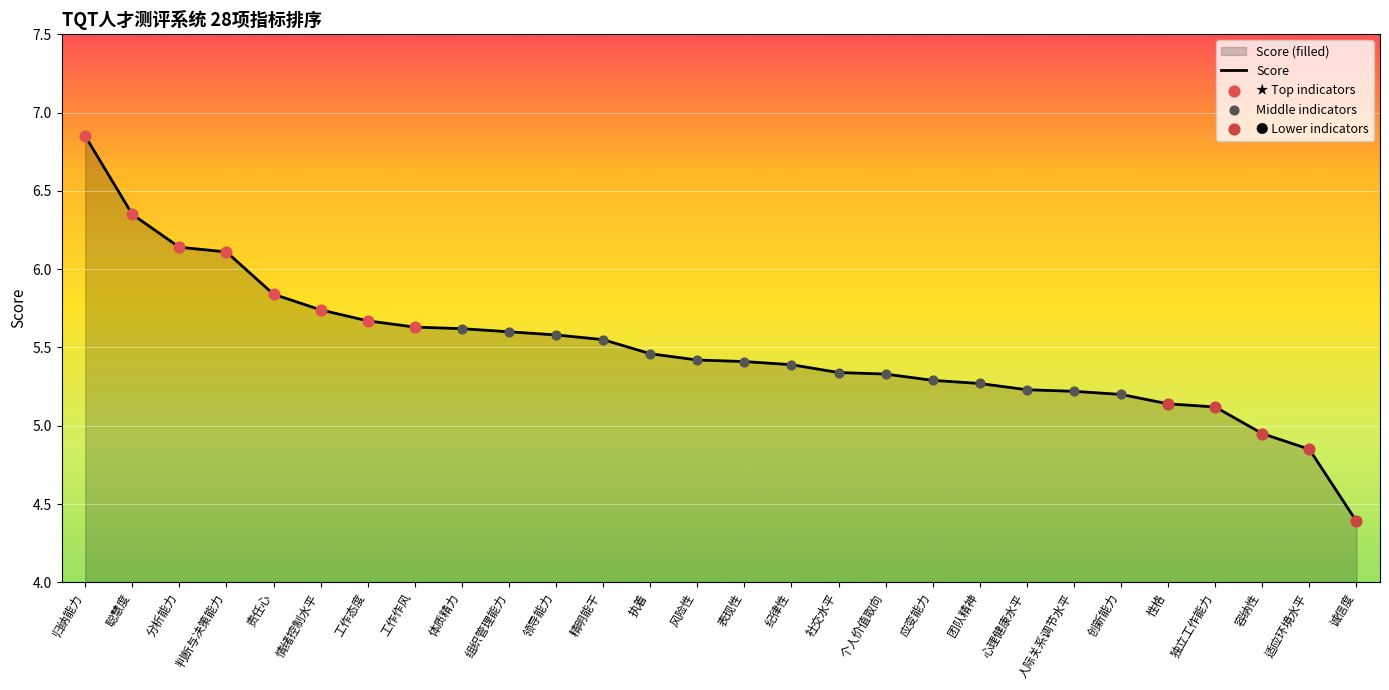

What is the change in value from 责任心 to 工作态度?

-0.2